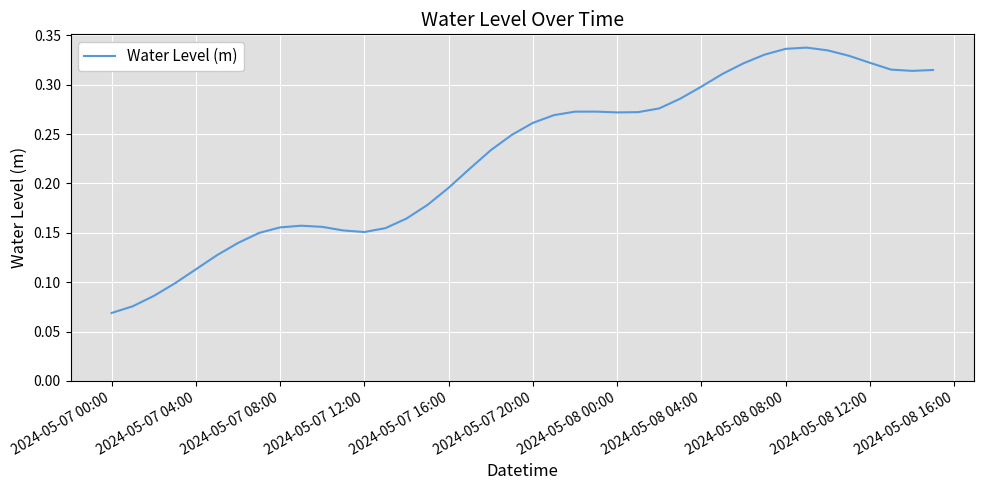

What is the sum of all values?

9.1